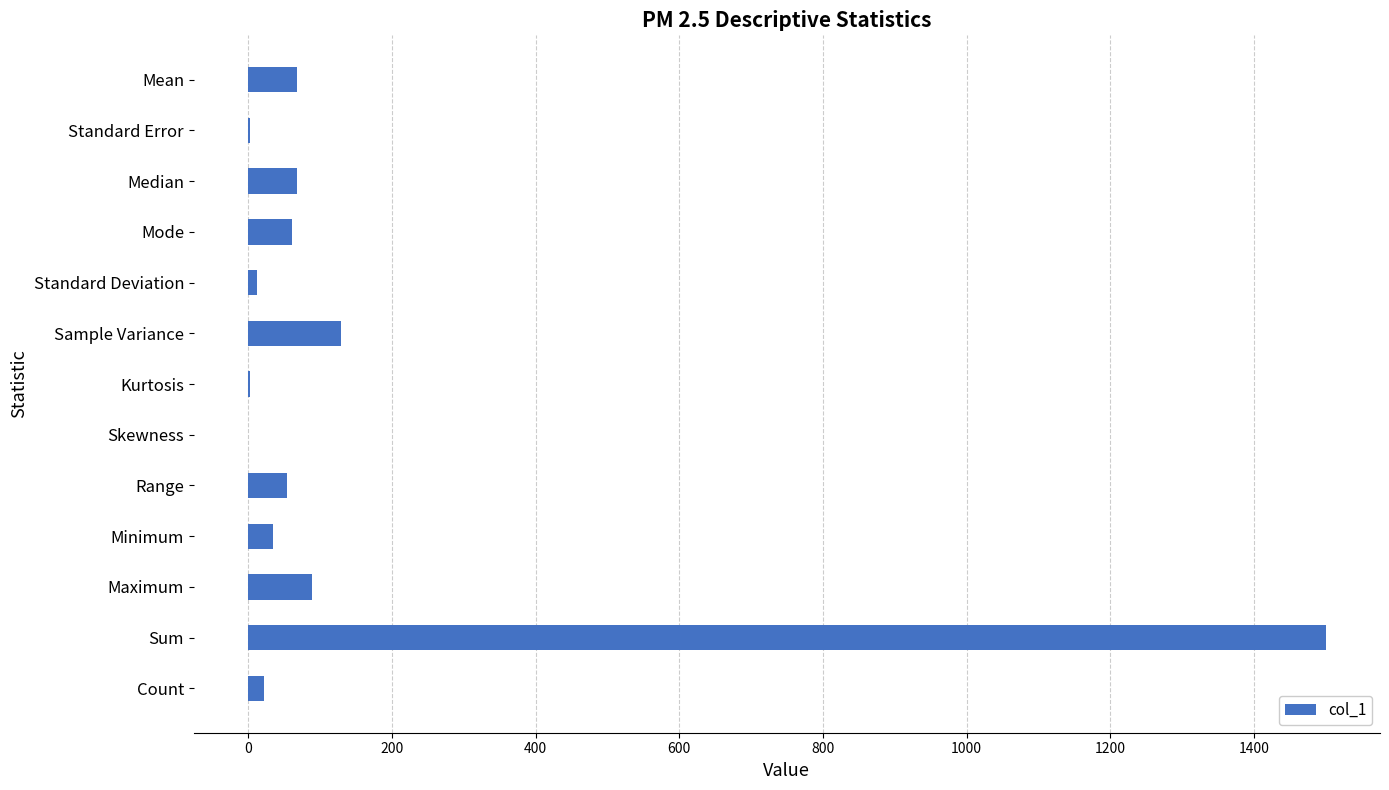

How many distinct data groups are displayed?

1